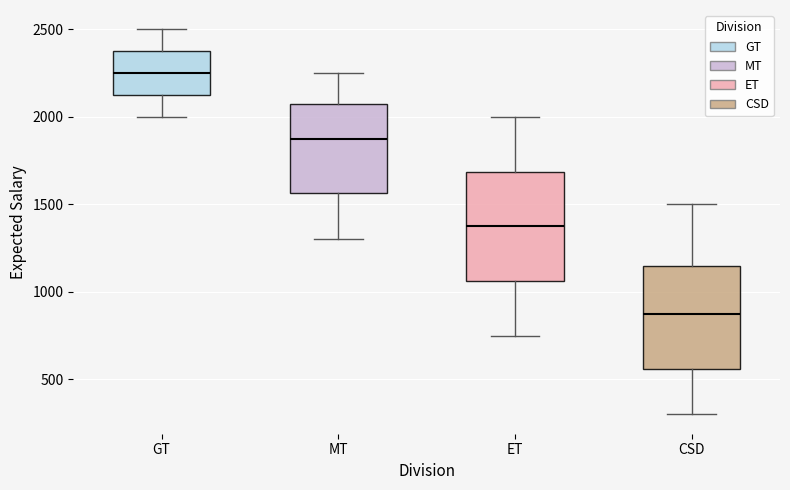

Which box's median line is the highest?

GT